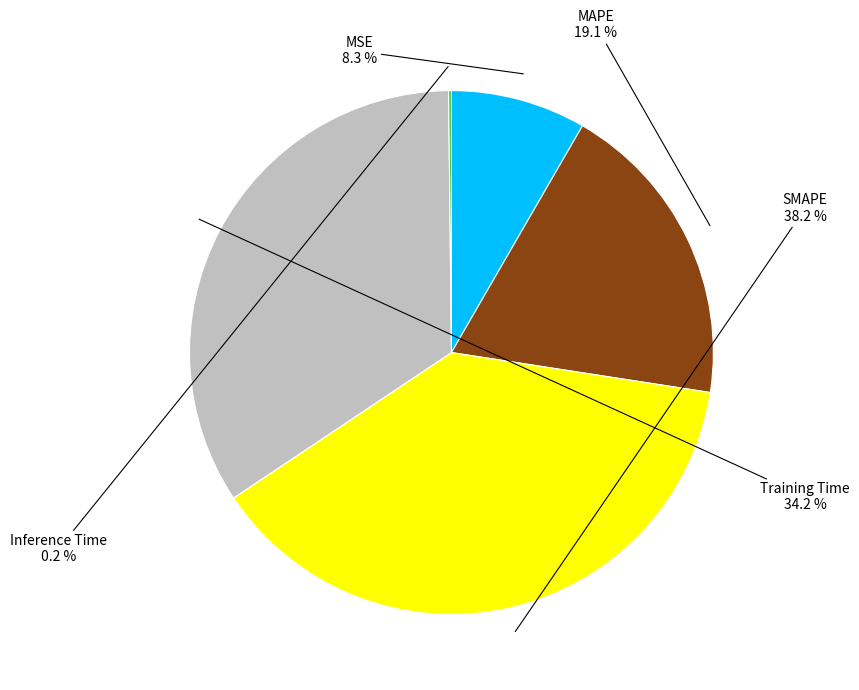

Does any single category account for the majority?

No